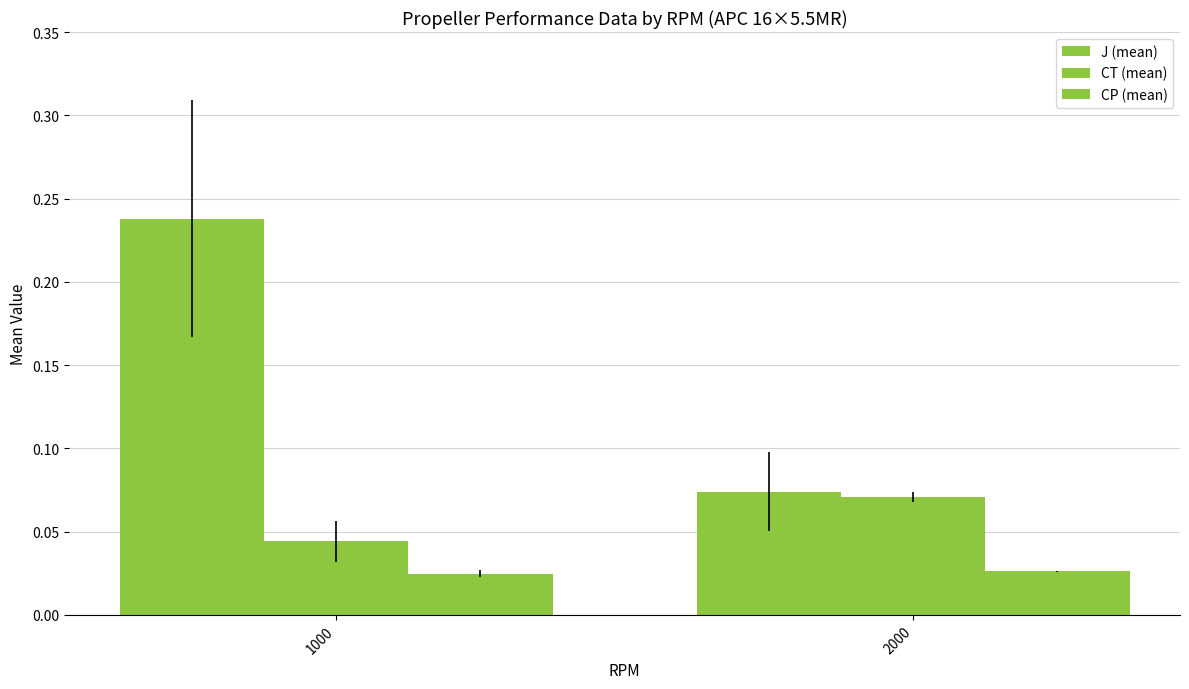

Count the number of data series in this chart.

3